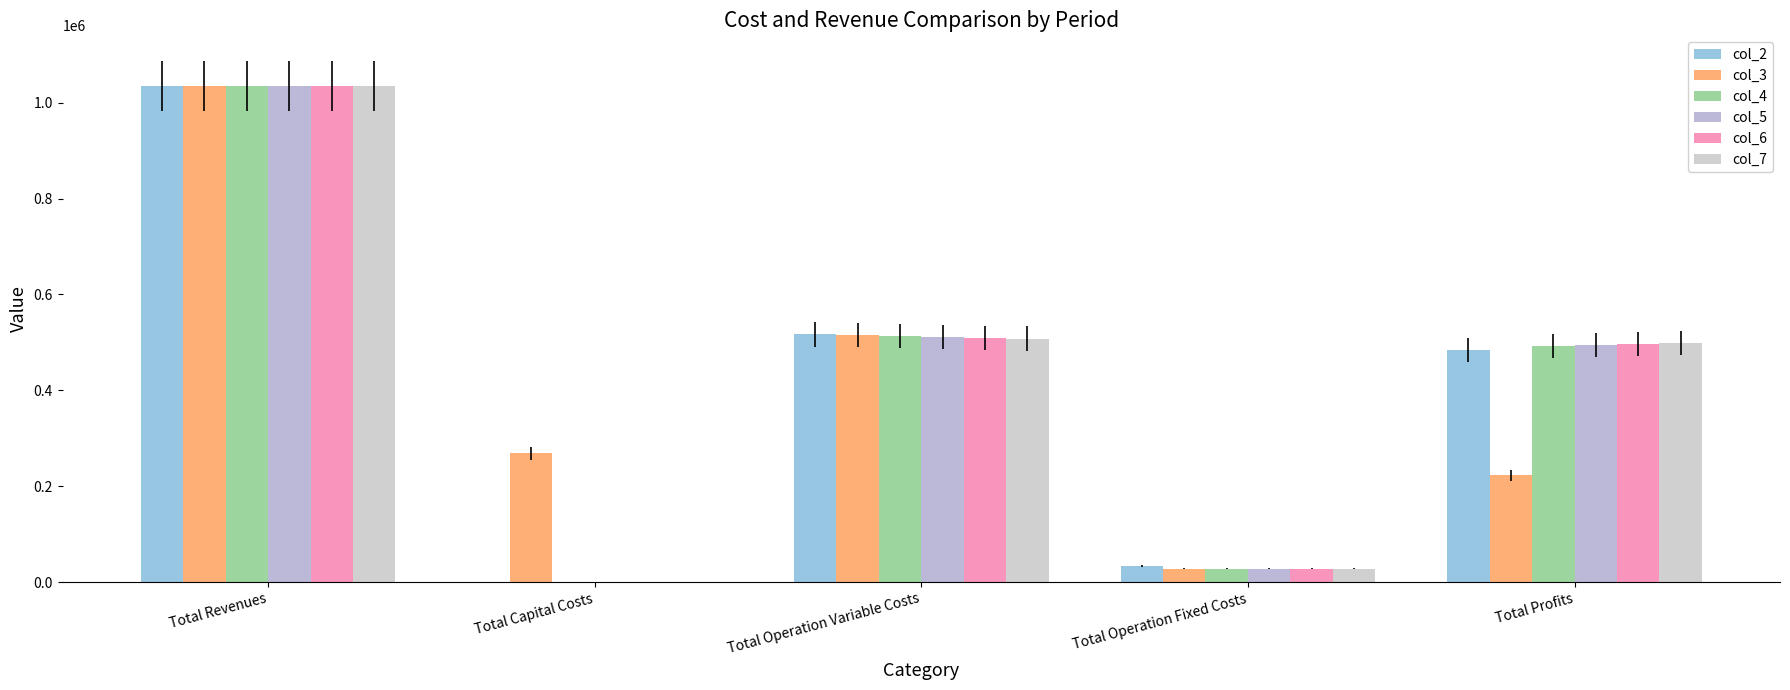

At which category is the sum across all series the highest?

Total Revenues